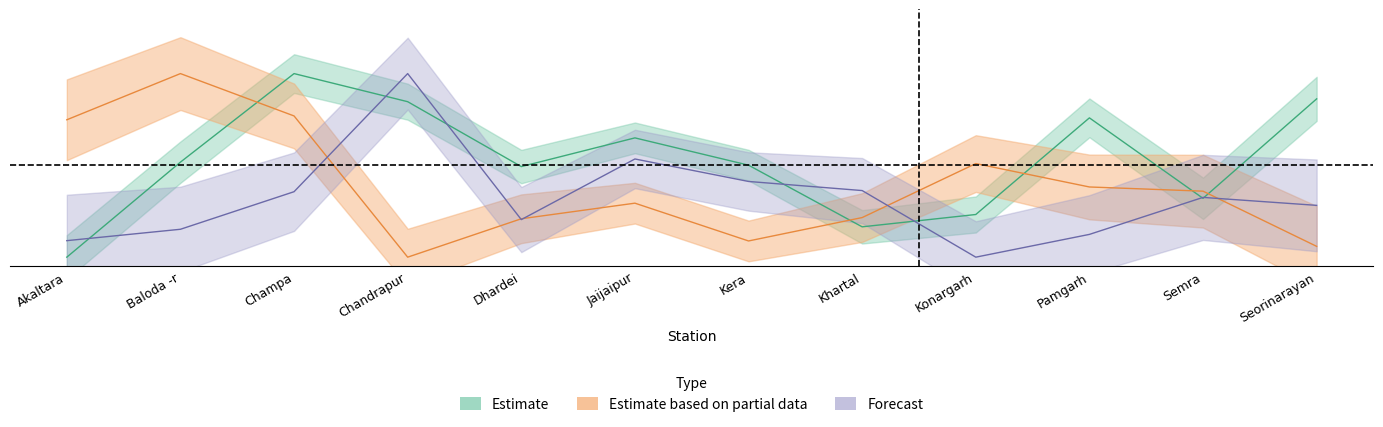

Where do Estimate based on partial data and Forecast first cross each other?

Champa and Chandrapur